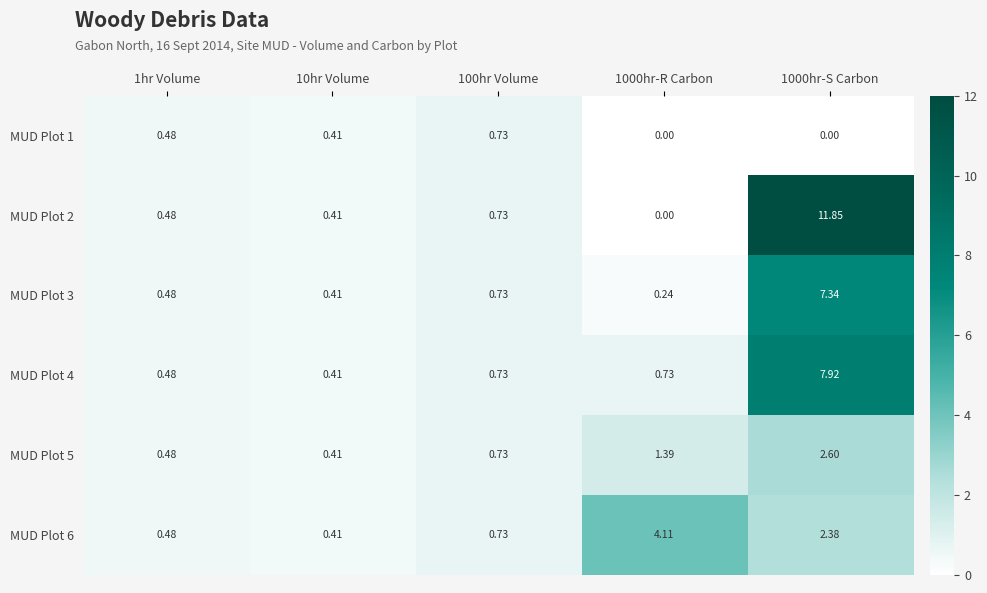

Is the value of MUD Plot 4 at 1000hr-R Carbon greater than the value of MUD Plot 5 at 1hr Volume?

Yes